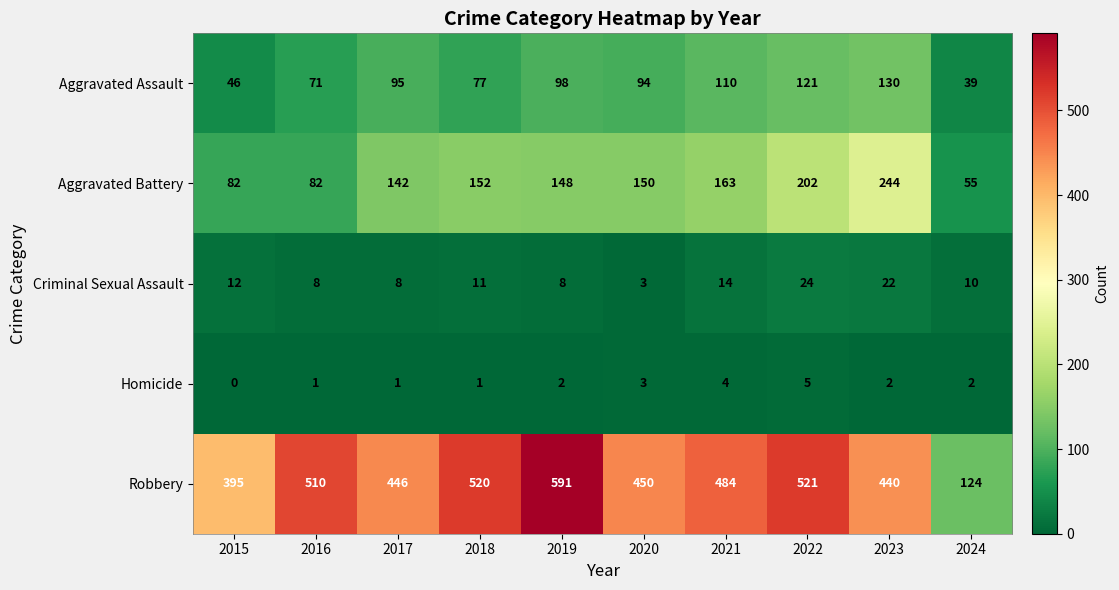

At which label is Aggravated Battery closest to 149?

2019